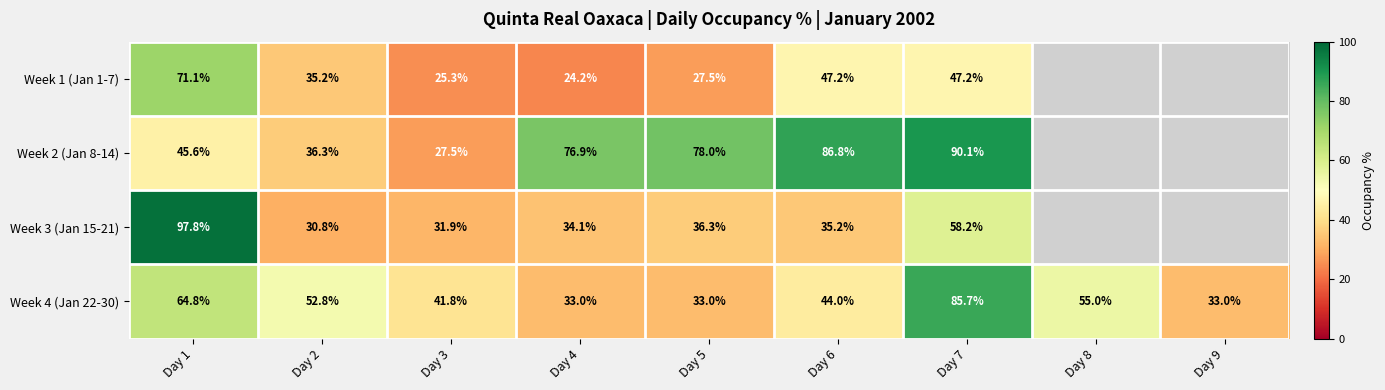

The Week 1 (Jan 1-7) series shows 8.2 at Day 5. True or false?

False